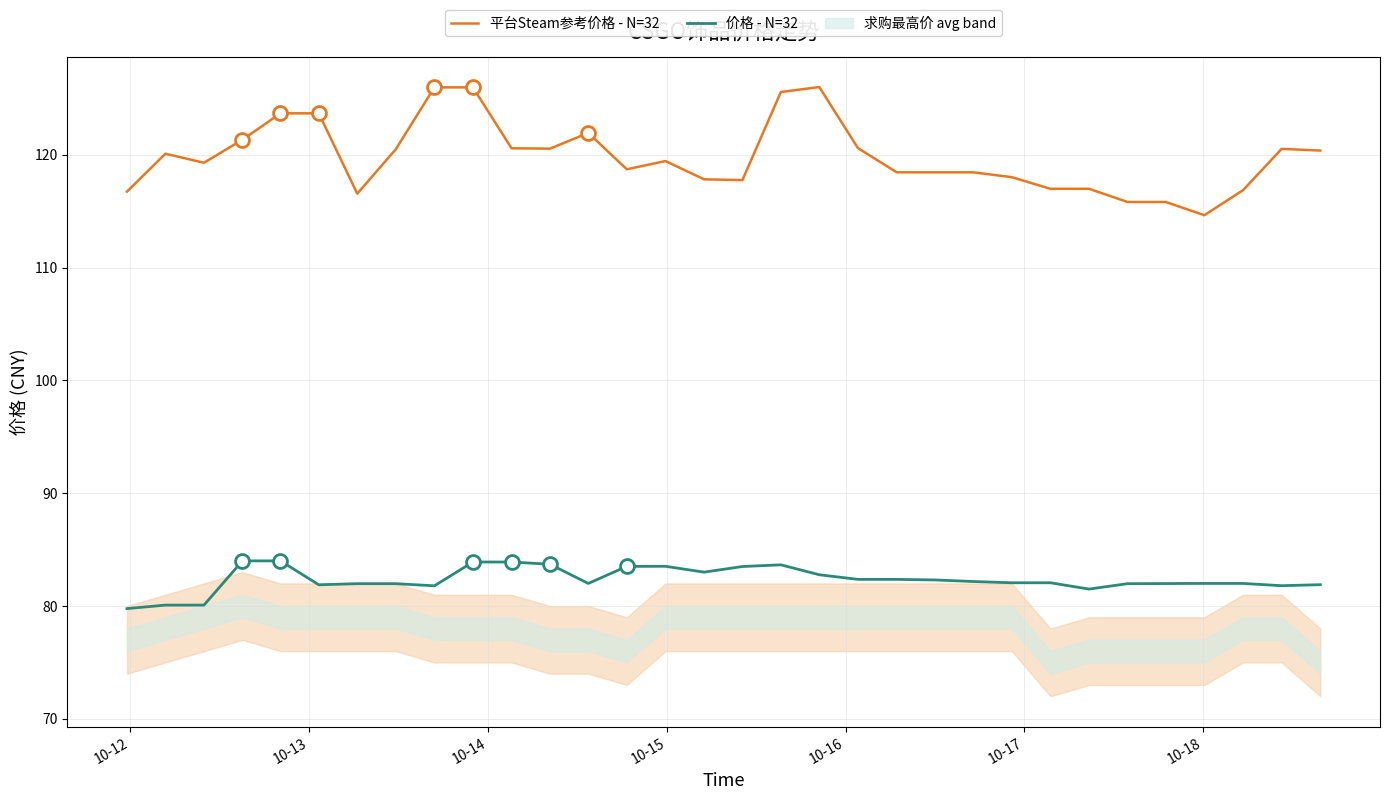

Which series has the largest total across all categories?

平台Steam参考价格 - N=32